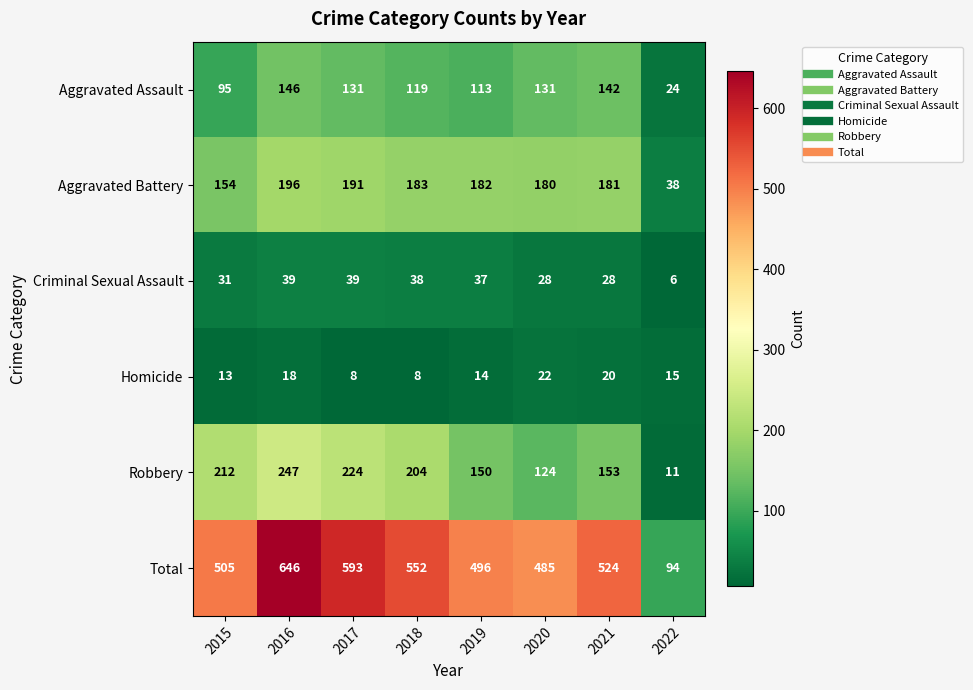

What is the average value of the Robbery series?

166